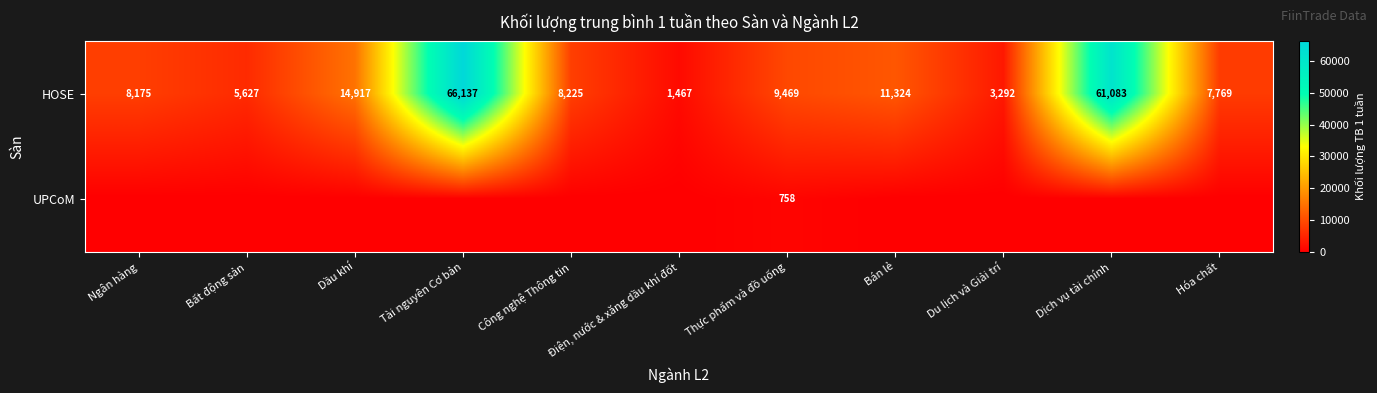

What value does the HOSE series have at Tài nguyên Cơ bản, to the nearest 50?

66150